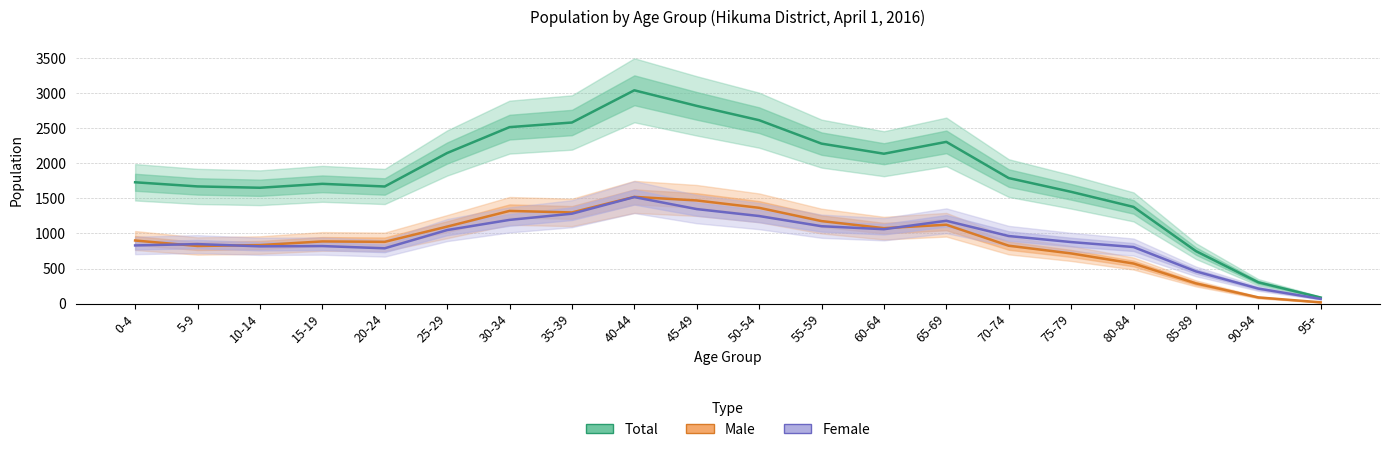

Which has a higher value, 20-24 or 55-59?

55-59